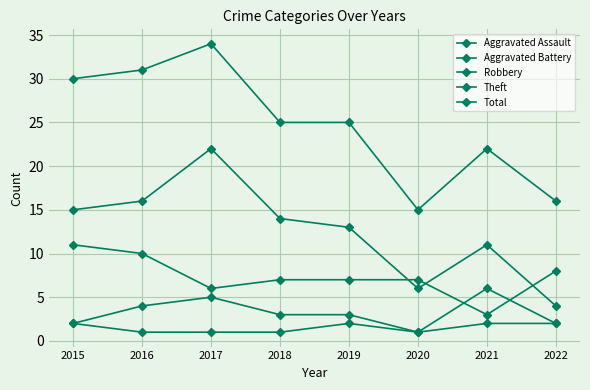

Does the chart have visible grid lines?

Yes